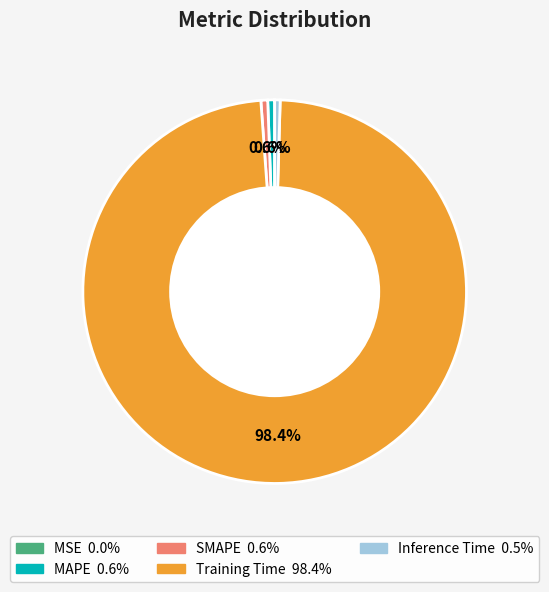

How much of the chart is everything except MAPE?

99.4%